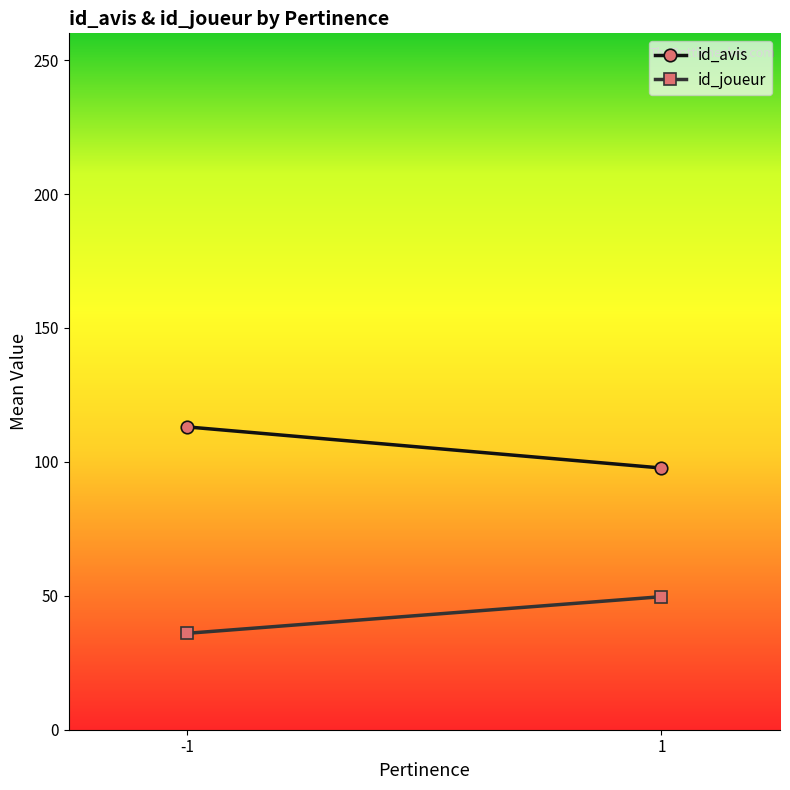

Which series changed the most between -1 and 1?

id_avis